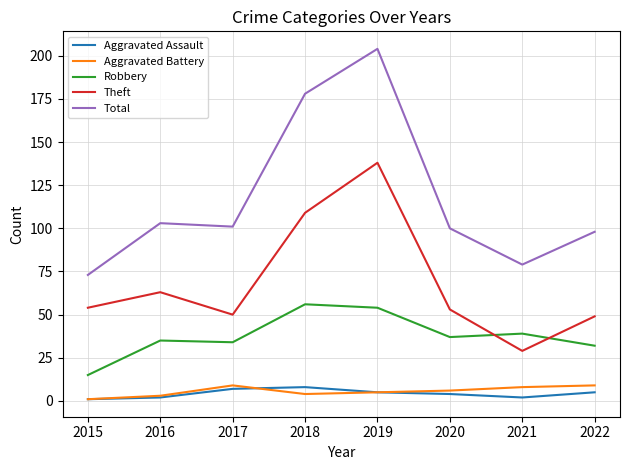

At which label is Theft closest to 83?

2016